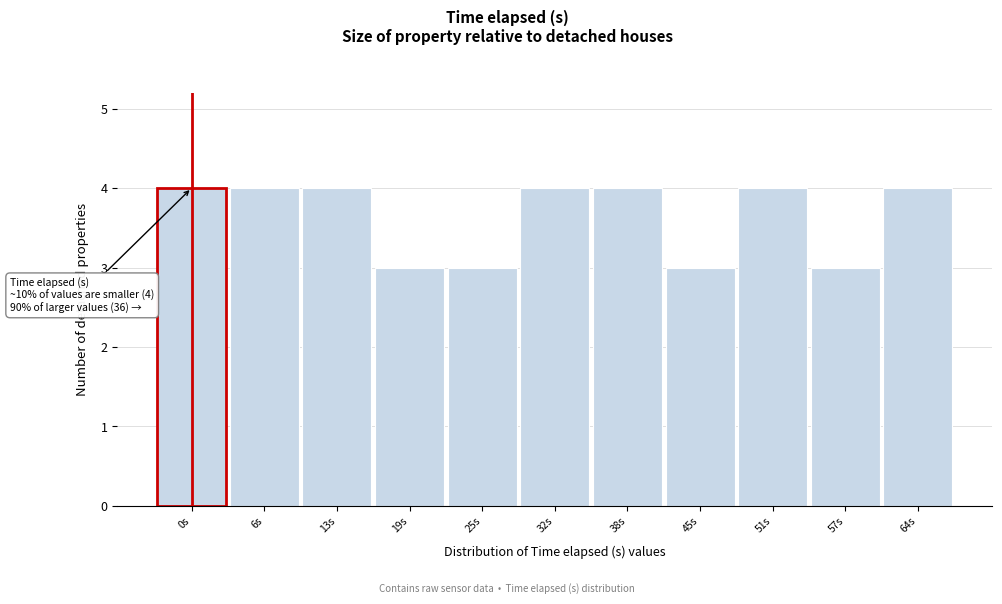

Reading left to right, what are all the values shown in this chart?

0s=4	6s=4	13s=4	19s=3	25s=3	32s=4	38s=4	45s=3	51s=4	57s=3	64s=4